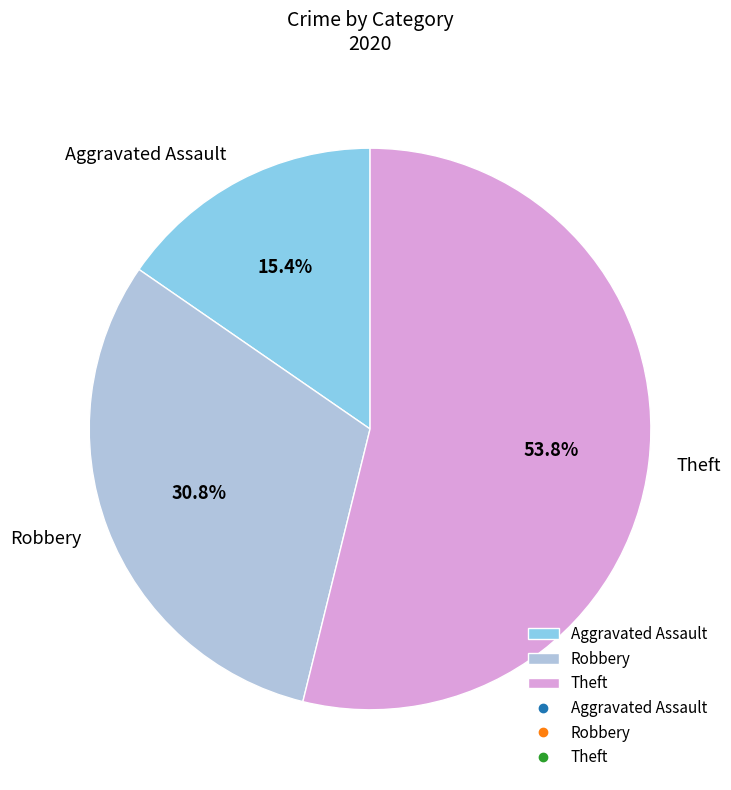

Combined, what portion of the pie is Aggravated Assault and Robbery?

46.2%